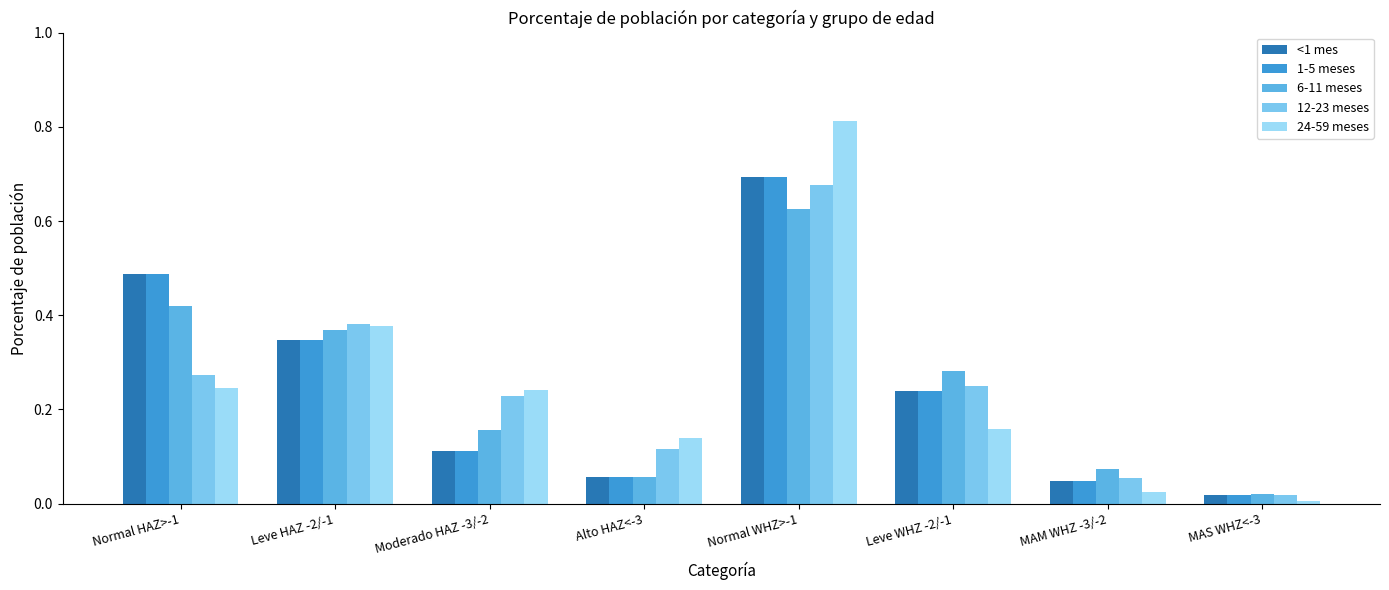

What position from the left is Leve HAZ -2/-1?

2